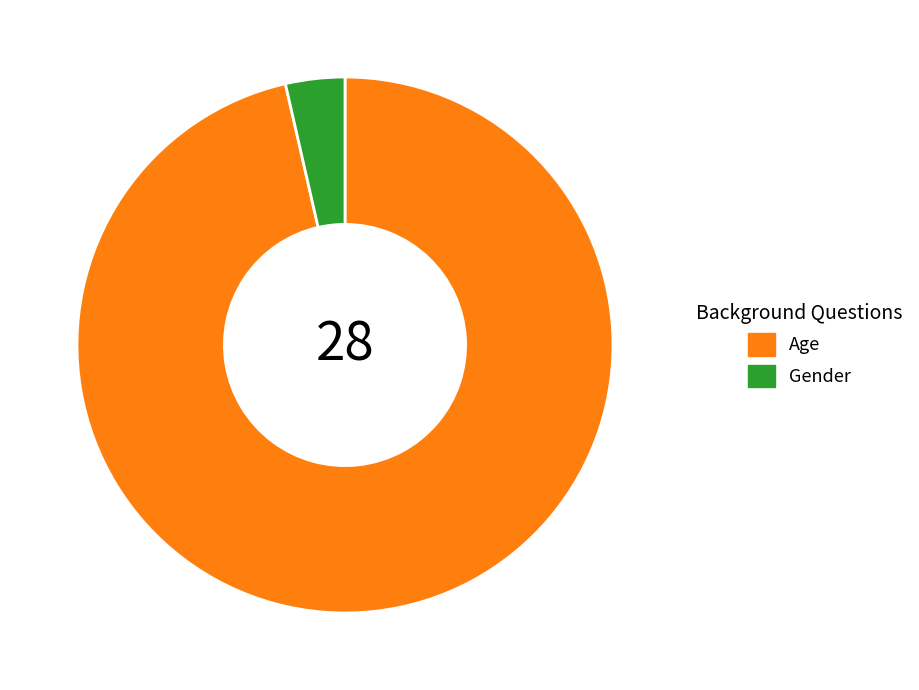

Which category has the smallest portion of the pie?

Gender